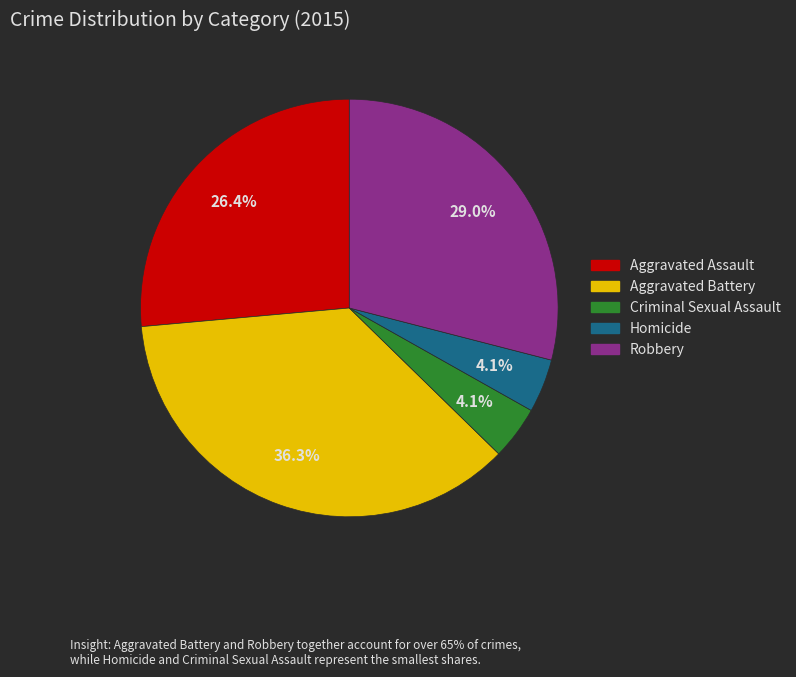

To the nearest percent, what is the combined percentage of Homicide and Aggravated Assault?

31%